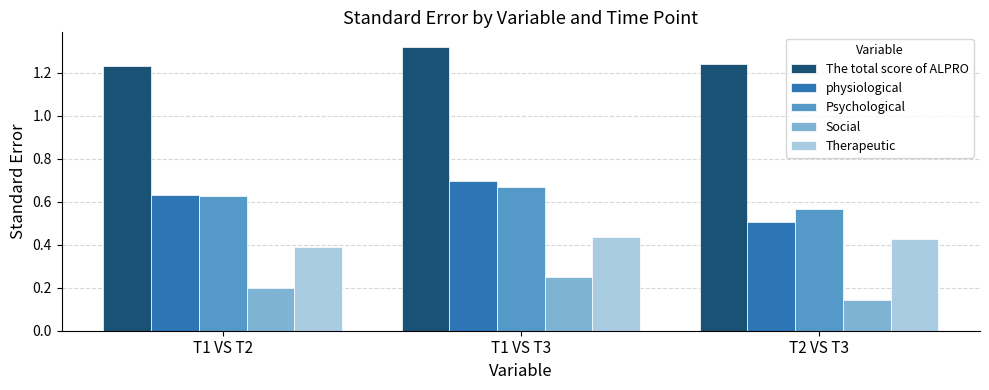

What is the difference between the highest and lowest values at T1 VS T2?

1.0